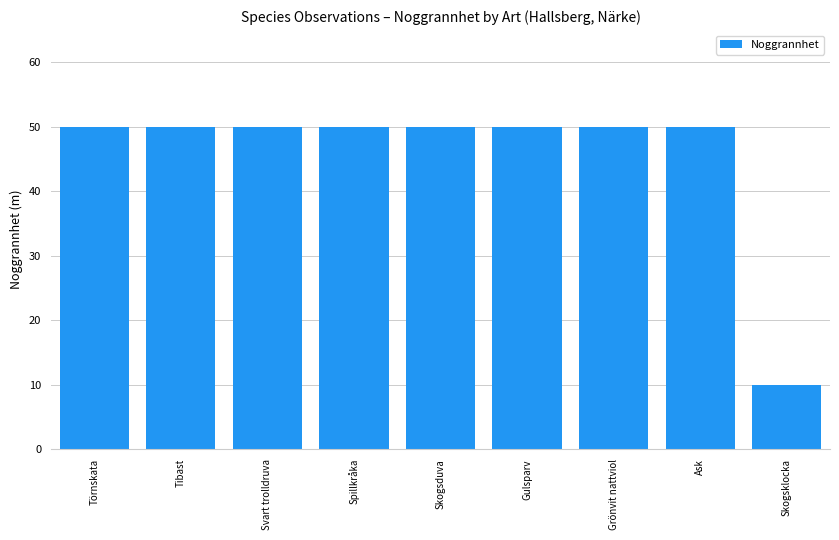

How many values are below 50?

1